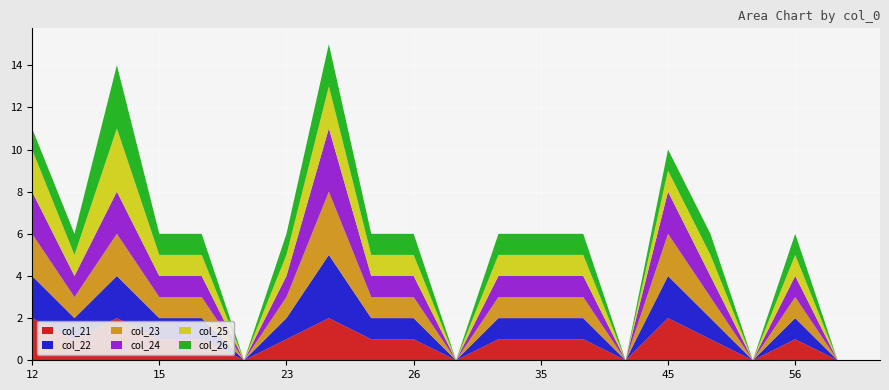

Reading left to right, what are all the values shown in this chart?

col_21: 2	1	2	1	1	0	1	2	1	1	0	1	1	1	0	2	1	0	1	0	0
col_22: 2	1	2	1	1	0	1	3	1	1	0	1	1	1	0	2	1	0	1	0	0
col_23: 2	1	2	1	1	0	1	3	1	1	0	1	1	1	0	2	1	0	1	0	0
col_24: 2	1	2	1	1	0	1	3	1	1	0	1	1	1	0	2	1	0	1	0	0
col_25: 2	1	3	1	1	0	1	2	1	1	0	1	1	1	0	1	1	0	1	0	0
col_26: 1	1	3	1	1	0	1	2	1	1	0	1	1	1	0	1	1	0	1	0	0